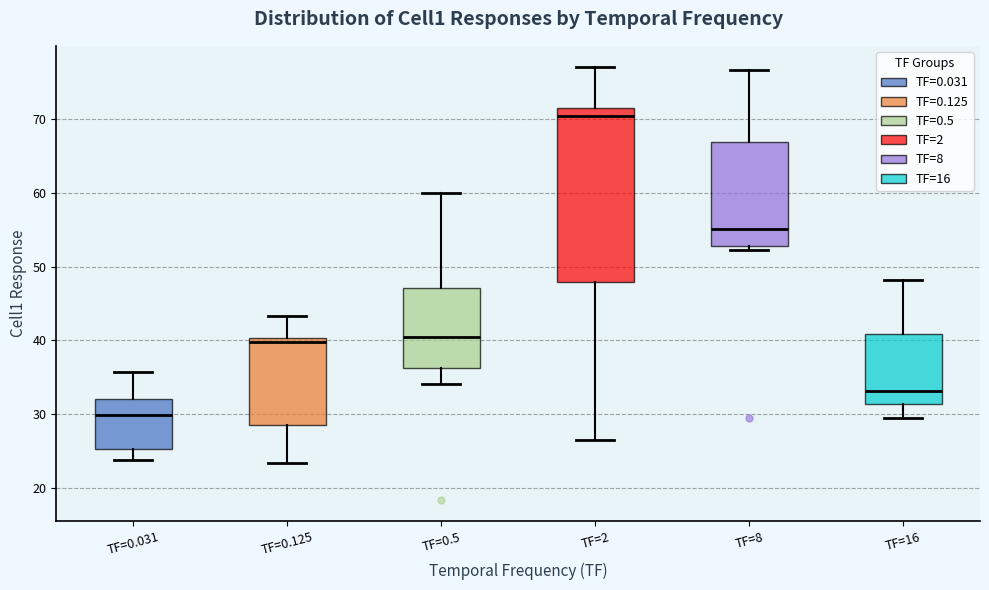

Reading left to right, read every box against the y-axis: the position of its median line, the range the box covers, and the ends of its whiskers. The values are not printed on the chart, so give them approximately, as read against the axis.

TF=0.031: median 30, box 25 to 32, whiskers 24 to 36
TF=0.125: median 40 (just below the box's upper edge), box 29 to 40, whiskers 23 to 43
TF=0.5: median 40, box 36 to 47, whiskers 34 to 60
TF=2: median 70, box 48 to 72, whiskers 26 to 77
TF=8: median 55, box 53 to 67, whiskers 52 to 77
TF=16: median 33, box 31 to 41, whiskers 30 to 48